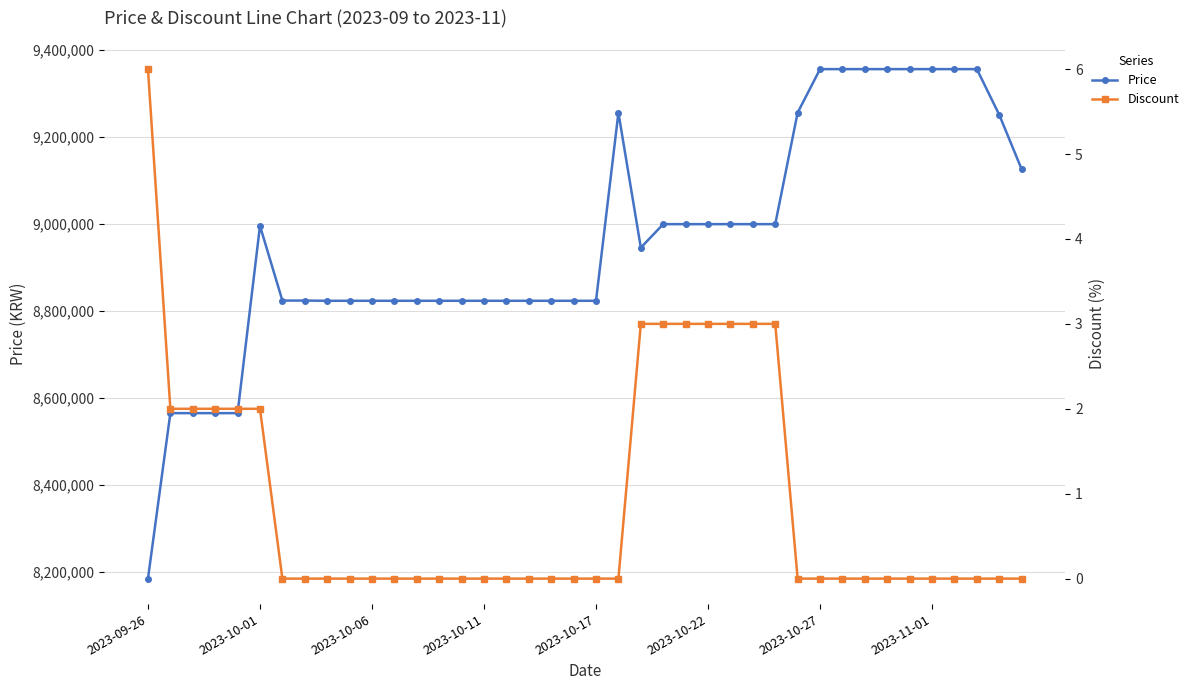

What are all the series names shown in the legend?

Price, Discount